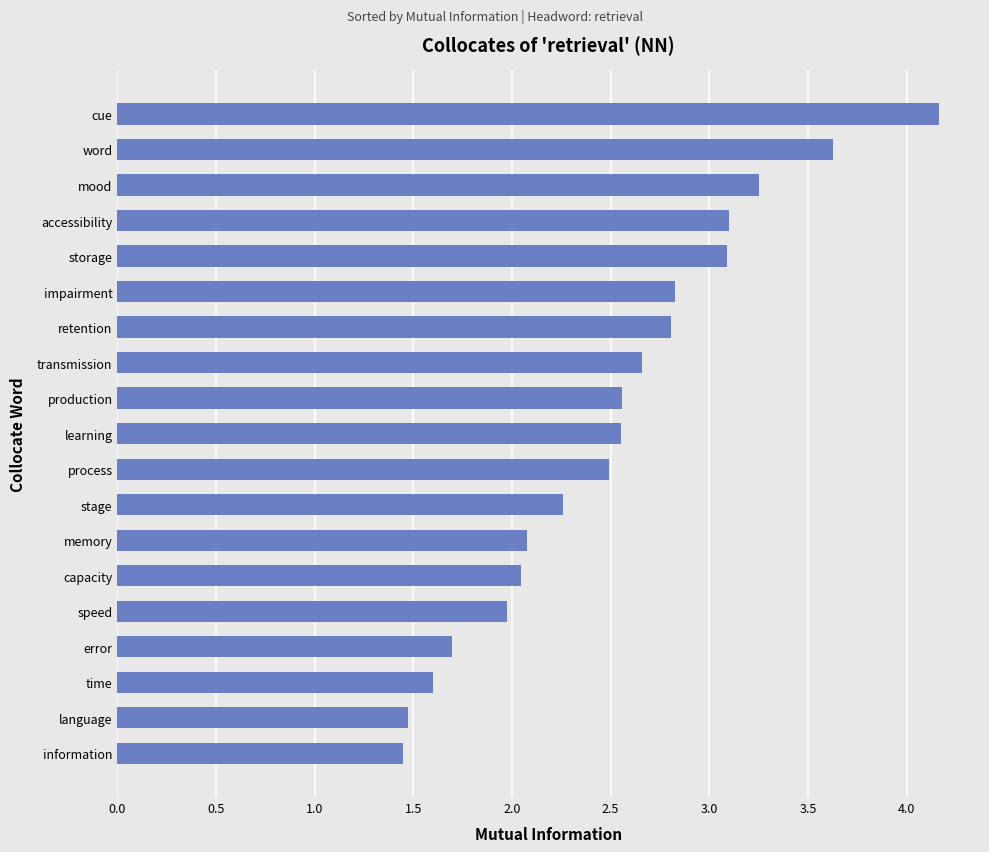

How many bars are there in total?

19